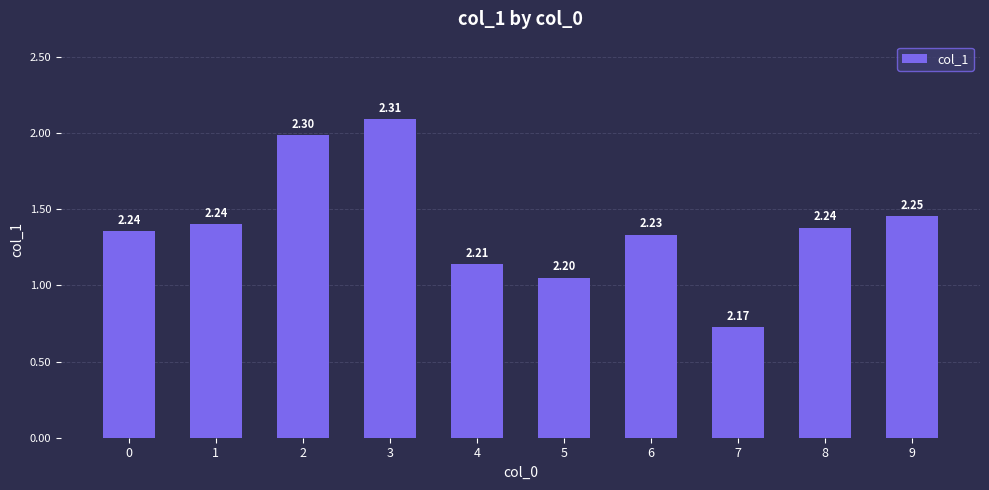

What is the average value?

2.2